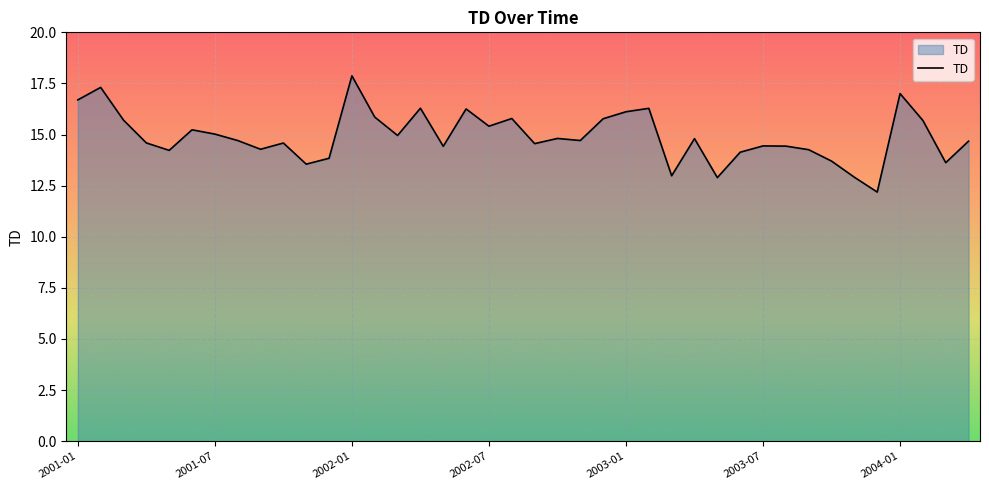

How many lines are shown in the chart?

1